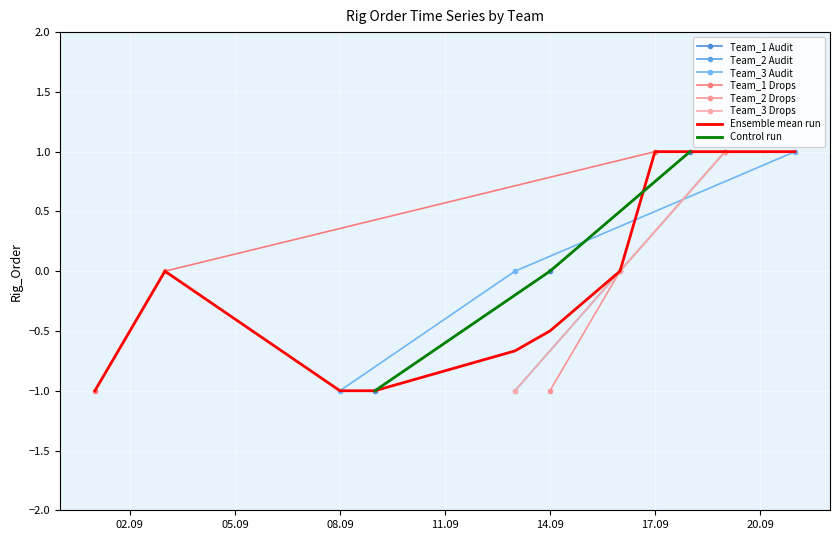

Which category has the lowest value across all series?

02.09